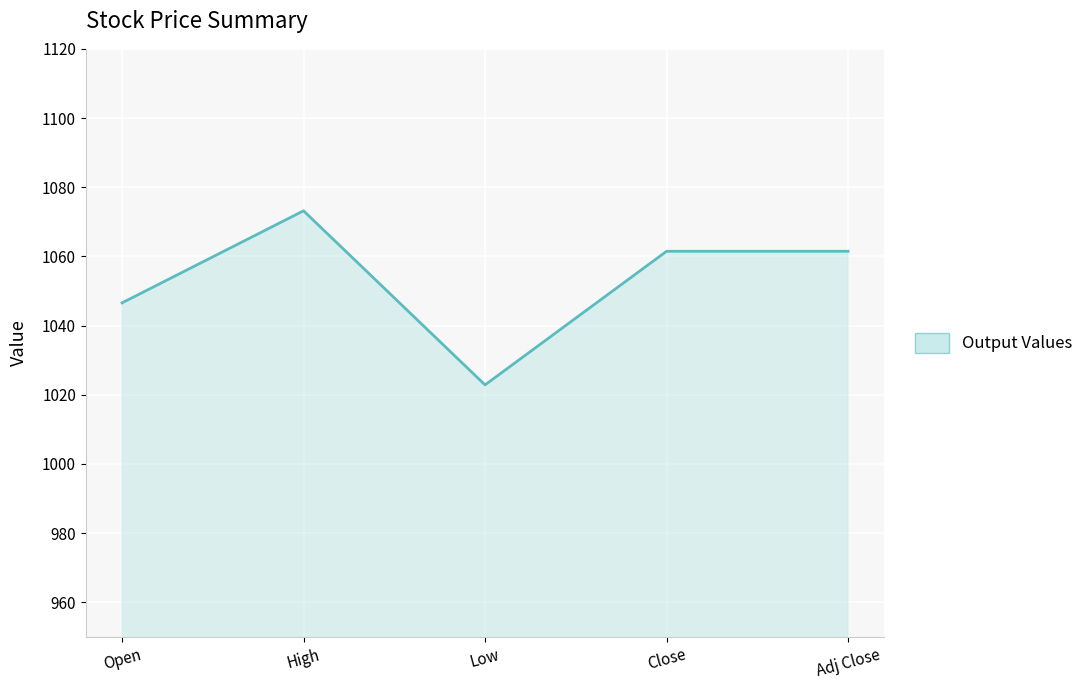

Reading right to left, what are all the values shown in this chart?

Adj Close=1061.5	Close=1061.5	Low=1022.9	High=1073.2	Open=1046.6